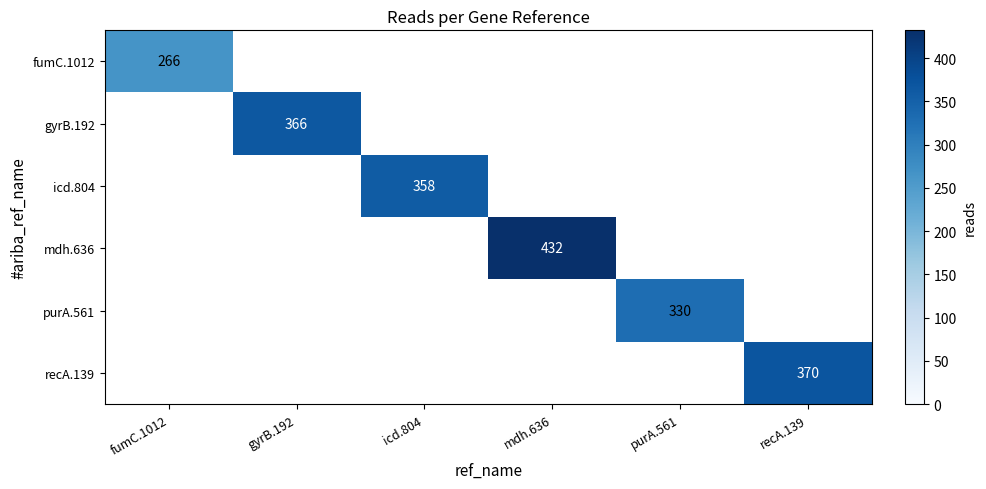

What is the smallest value displayed?

266.0